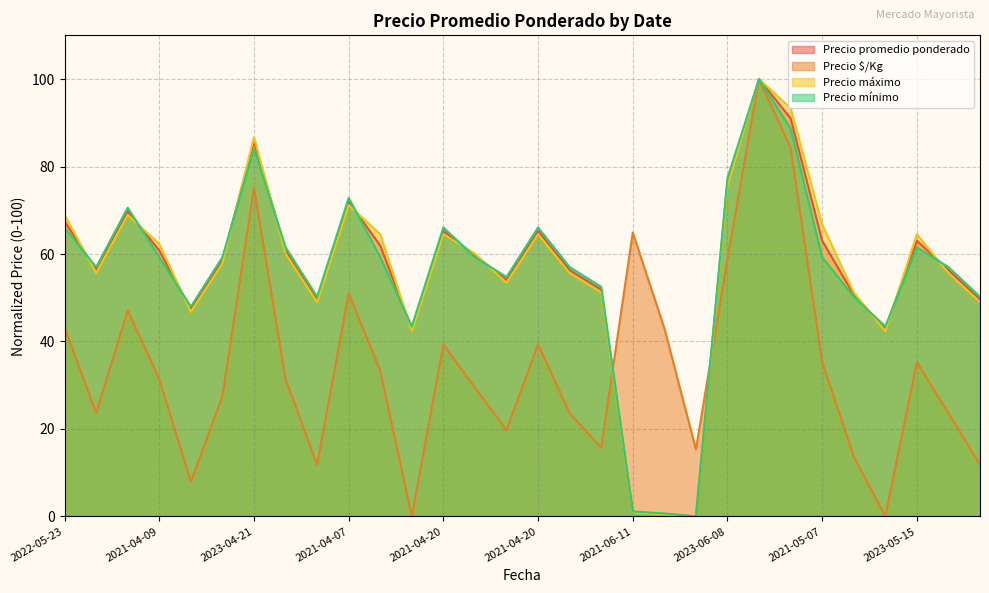

What are all the series names shown in the legend?

Precio promedio ponderado, Precio $/Kg, Precio máximo, Precio mínimo